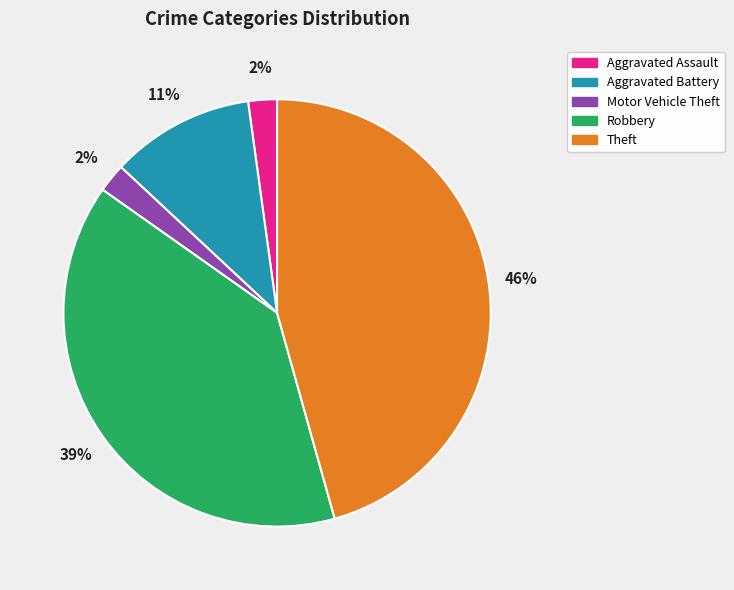

True or false: Aggravated Battery accounts for 1% of the total.

False